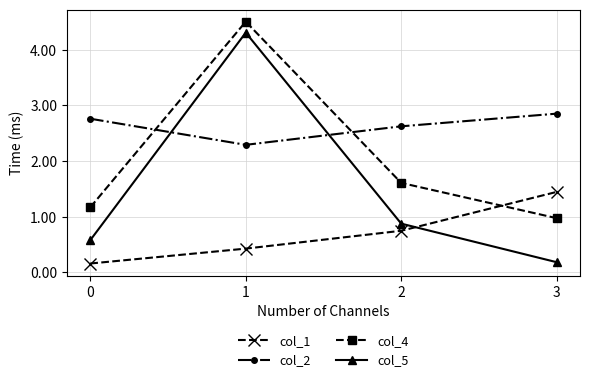

Is the value of col_5 at 1 greater than the value of col_4 at 0?

Yes